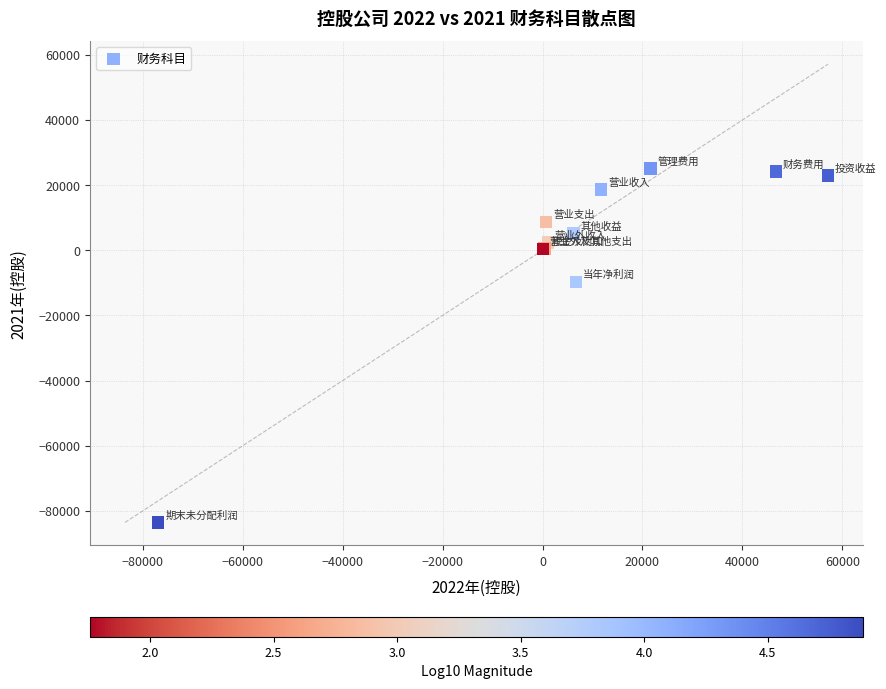

What Y value in the scatter plot is closest to -29224?

-9760.0